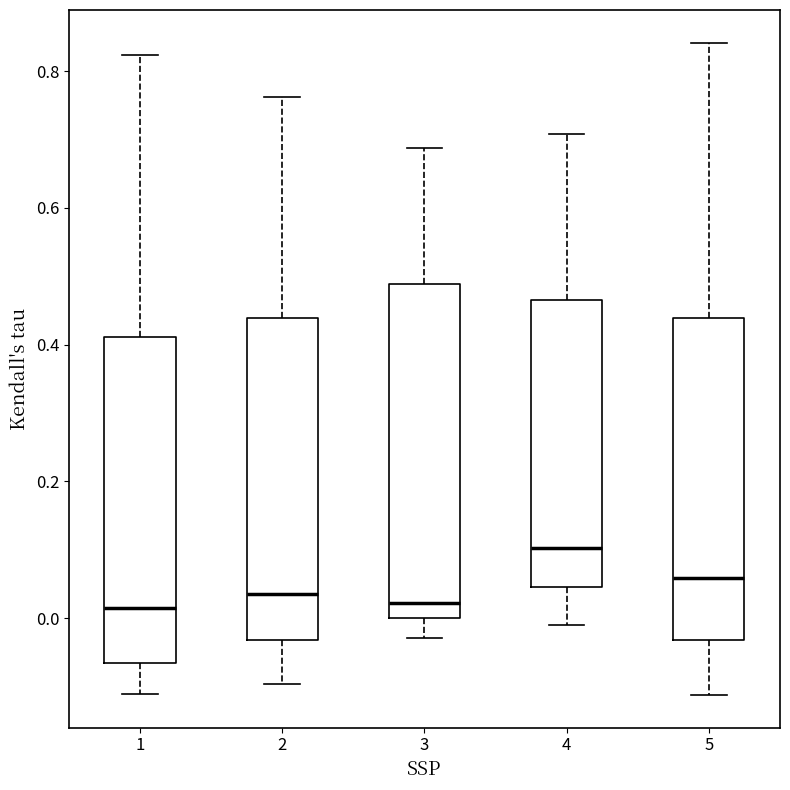

Where is the lower edge of the box at x = 4 on the y-axis? The values are not printed on the chart, so give them approximately, as read against the axis.

0.04